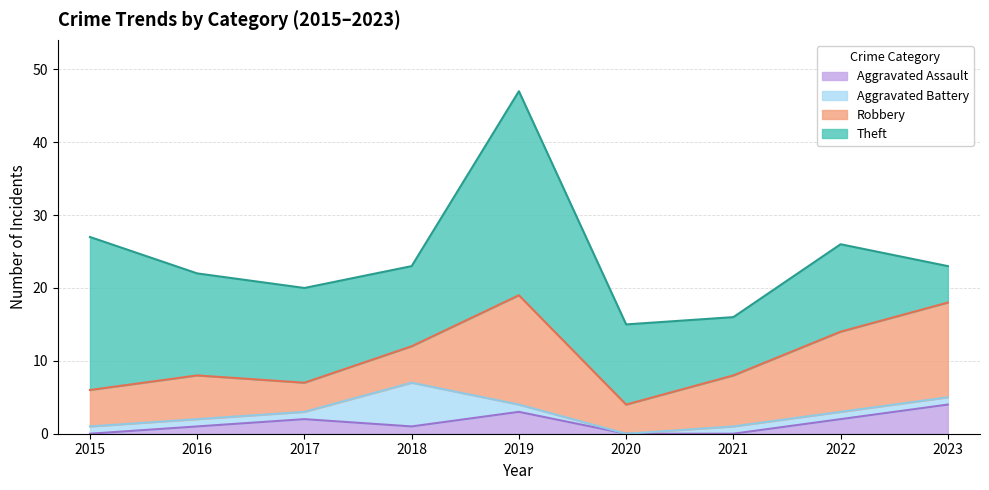

True or false: Robbery has a value of 5 at 2015.

True